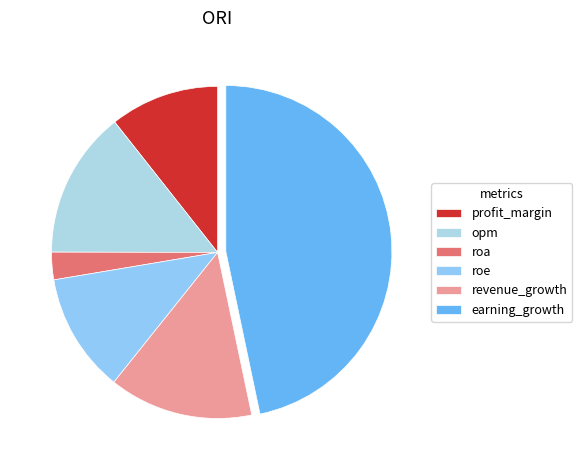

Rank the categories by value from lowest to highest.

roa, profit_margin, roe, revenue_growth, opm, earning_growth